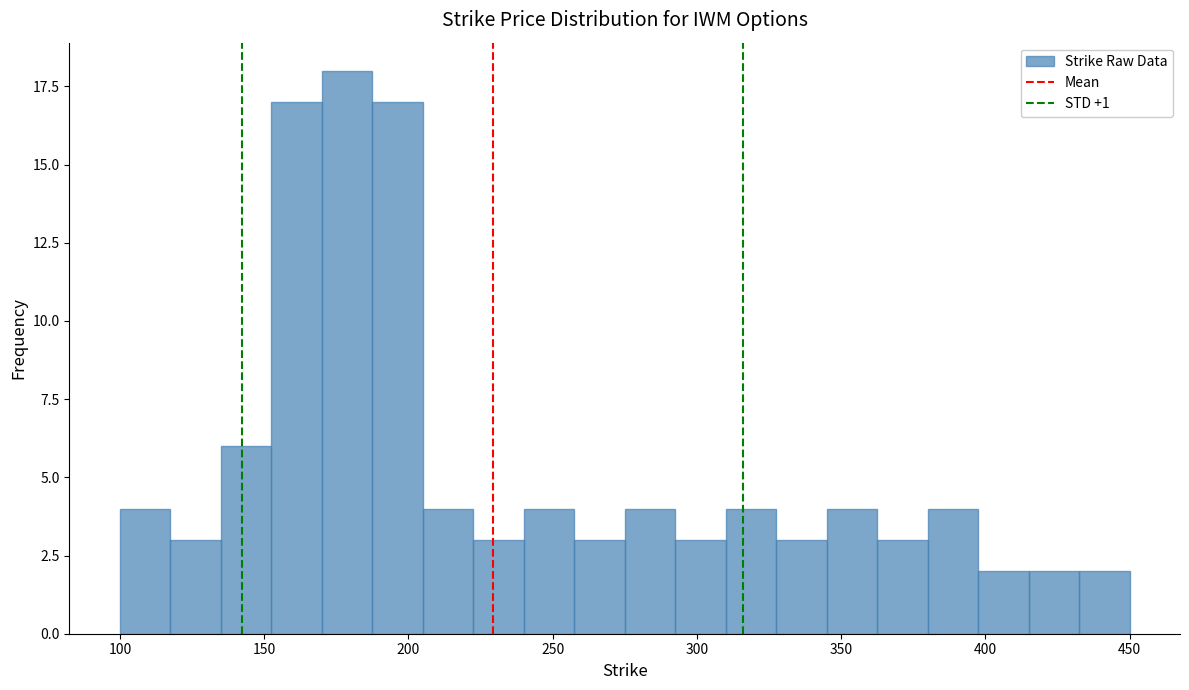

Read against the x-axis, roughly where is the centre of the tallest bar?

180